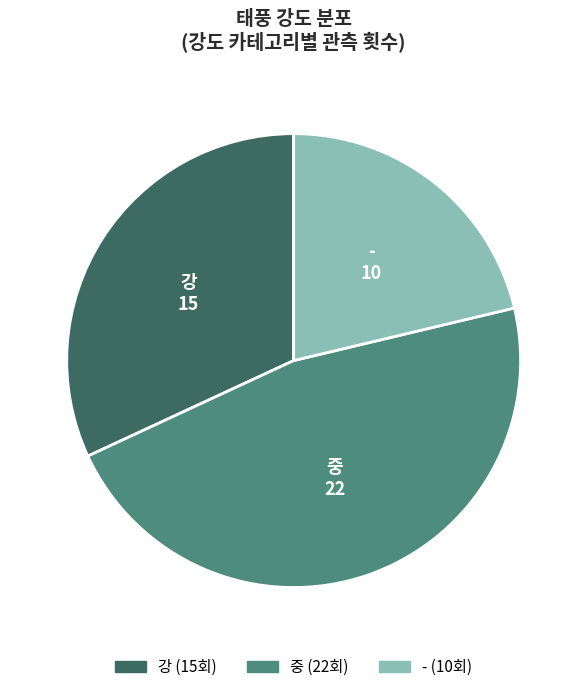

Is the sum of 강 and 중 greater than half?

Yes